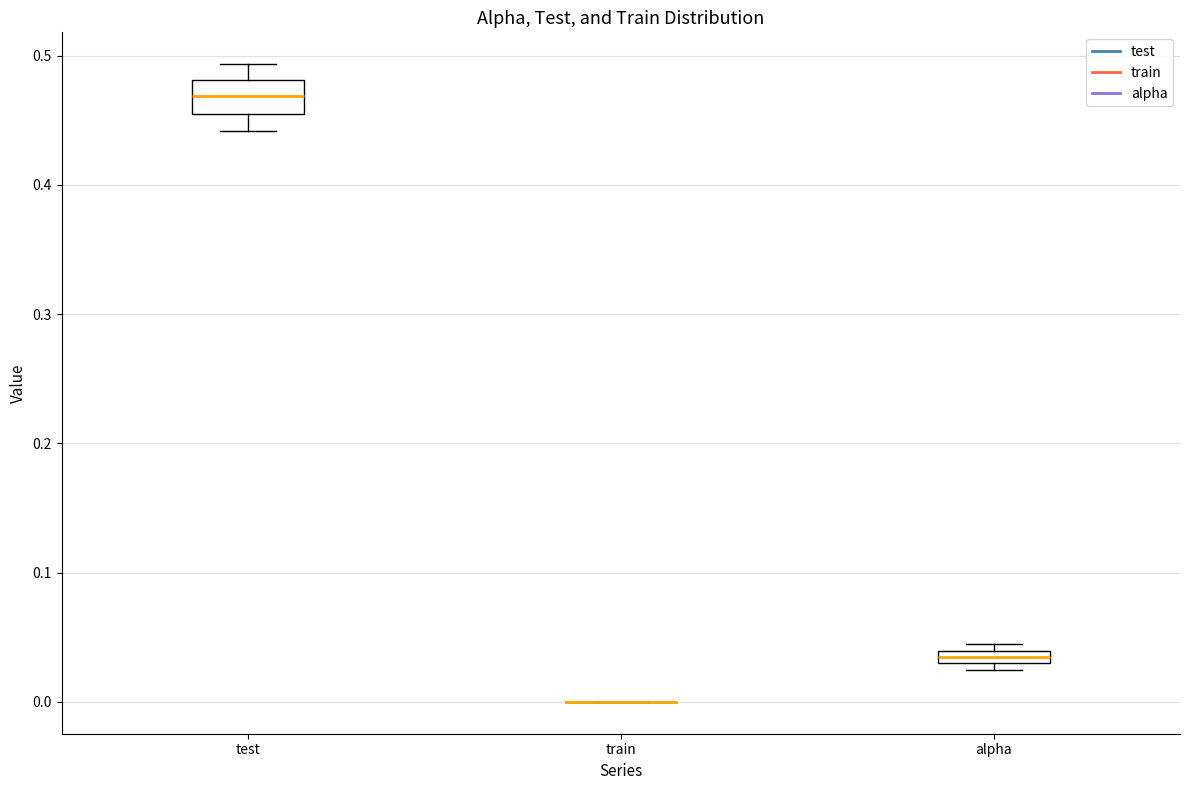

Where is the lower edge of the box for alpha on the y-axis? The values are not printed on the chart, so give them approximately, as read against the axis.

0.03